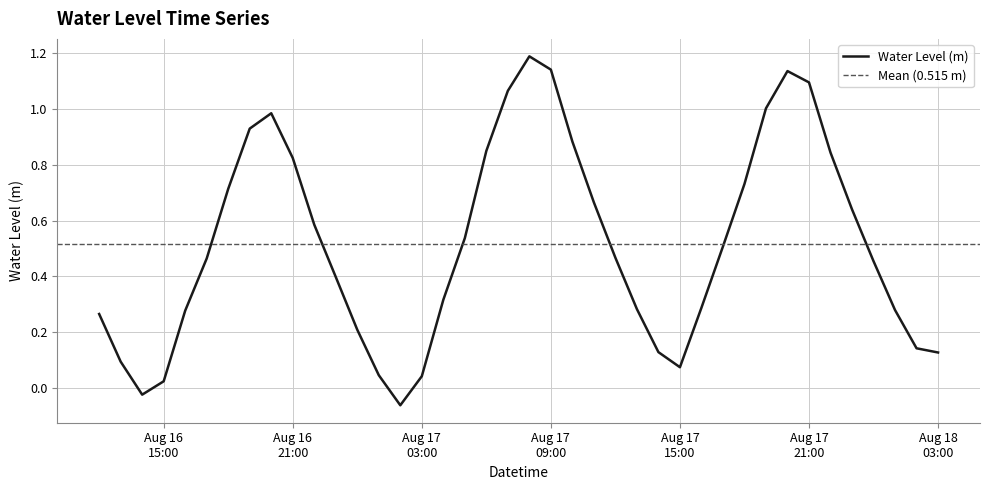

List the labels in order of value, smallest first.

2023-08-17 02:00:00, 2023-08-16 14:00:00, 2023-08-16 15:00:00, 2023-08-17 03:00:00, 2023-08-17 01:00:00, 2023-08-17 15:00:00, 2023-08-16 13:00:00, 2023-08-18 03:00:00, 2023-08-17 14:00:00, 2023-08-18 02:00:00, 2023-08-17 00:00:00, 2023-08-16 12:00:00, 2023-08-16 16:00:00, 2023-08-18 01:00:00, 2023-08-17 13:00:00, 2023-08-17 16:00:00, 2023-08-17 04:00:00, 2023-08-16 23:00:00, 2023-08-18 00:00:00, 2023-08-16 17:00:00, 2023-08-17 12:00:00, 2023-08-17 17:00:00, 2023-08-17 05:00:00, 2023-08-16 22:00:00, 2023-08-17 23:00:00, 2023-08-17 11:00:00, 2023-08-16 18:00:00, 2023-08-17 18:00:00, 2023-08-16 21:00:00, 2023-08-17 22:00:00, 2023-08-17 06:00:00, 2023-08-17 10:00:00, 2023-08-16 19:00:00, 2023-08-16 20:00:00, 2023-08-17 19:00:00, 2023-08-17 07:00:00, 2023-08-17 21:00:00, 2023-08-17 20:00:00, 2023-08-17 09:00:00, 2023-08-17 08:00:00